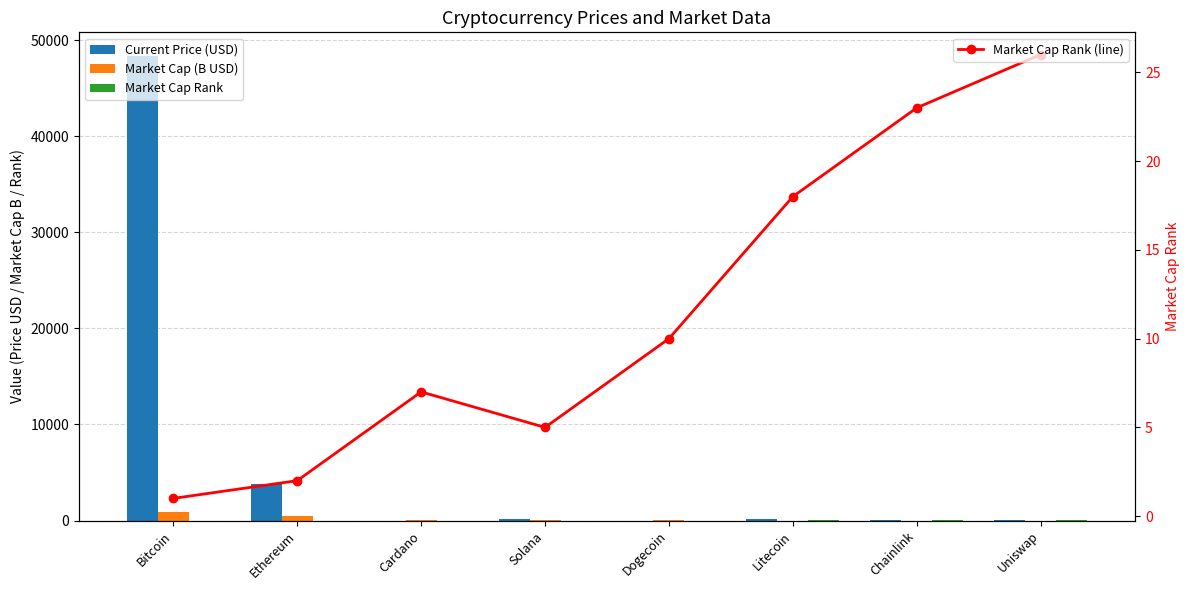

Reading left to right, list all the values displayed in this chart.

Current Price (USD): 48384.0	3855.3	1.3	160.7	0.2	150.4	18.4	15.0
Market Cap (B USD): 912.6	456.9	40.3	49.4	24.3	10.4	8.5	6.8
Market Cap Rank: 1.0	2.0	7.0	5.0	10.0	18.0	23.0	26.0
Market Cap Rank (line): 1.0	2.0	7.0	5.0	10.0	18.0	23.0	26.0